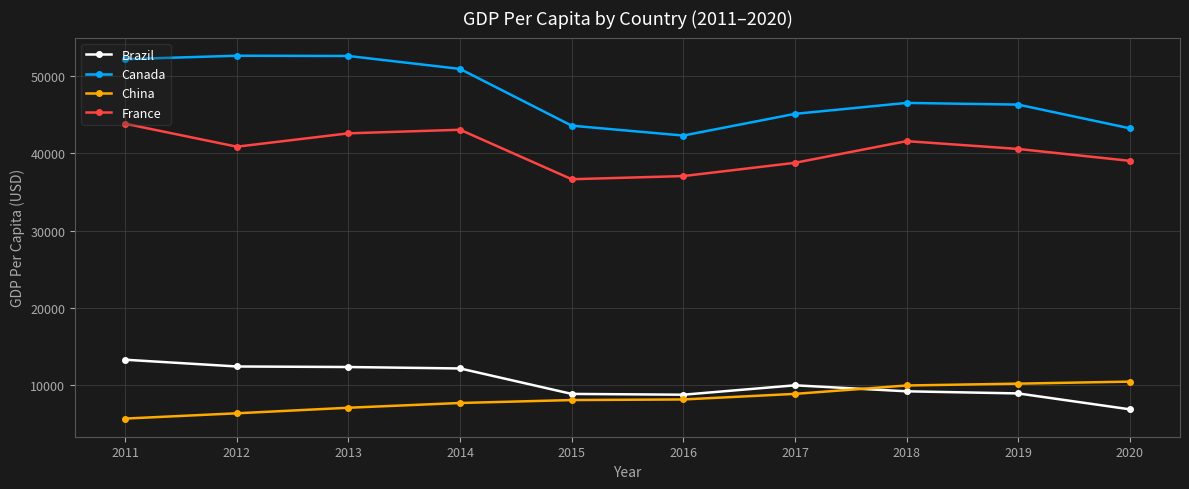

Does the chart have visible grid lines?

Yes